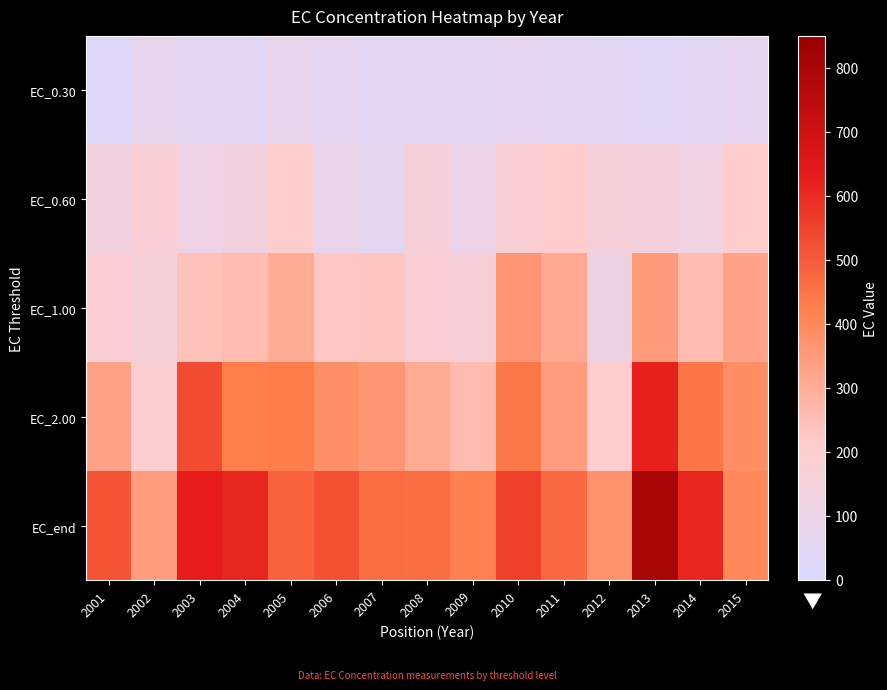

List the series in order of their peak value, lowest first.

EC_0.30, EC_0.60, EC_1.00, EC_2.00, EC_end